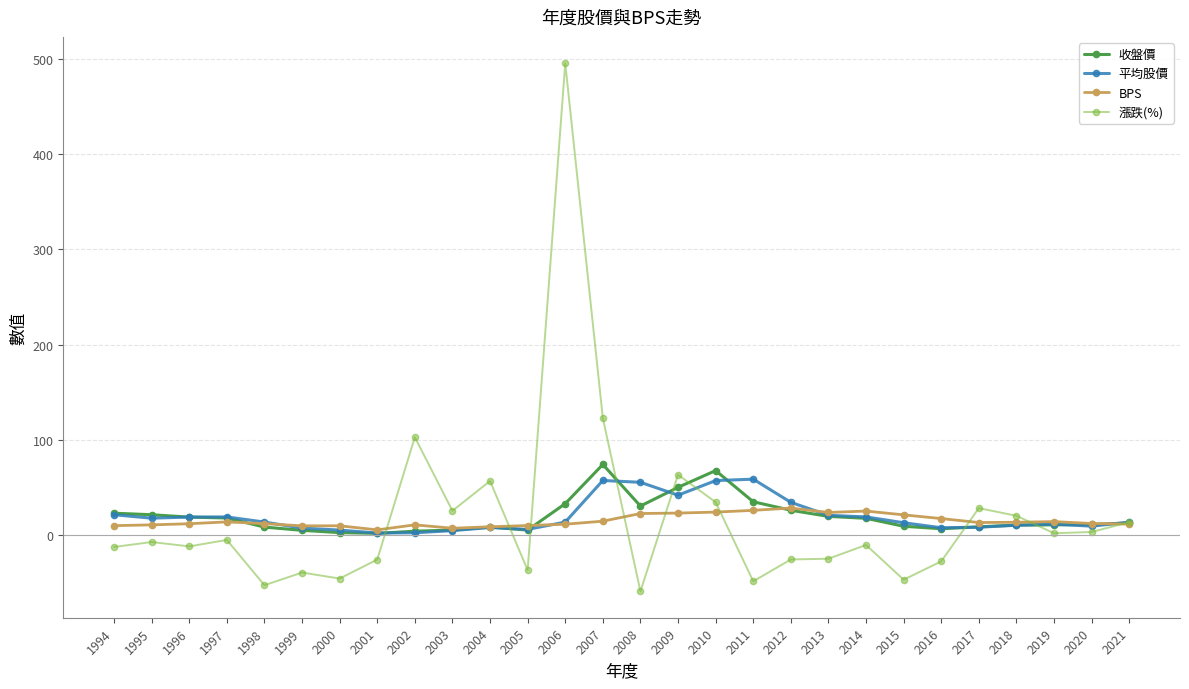

Rank the series by their maximum value, from lowest to highest.

BPS, 平均股價, 收盤價, 漲跌(%)